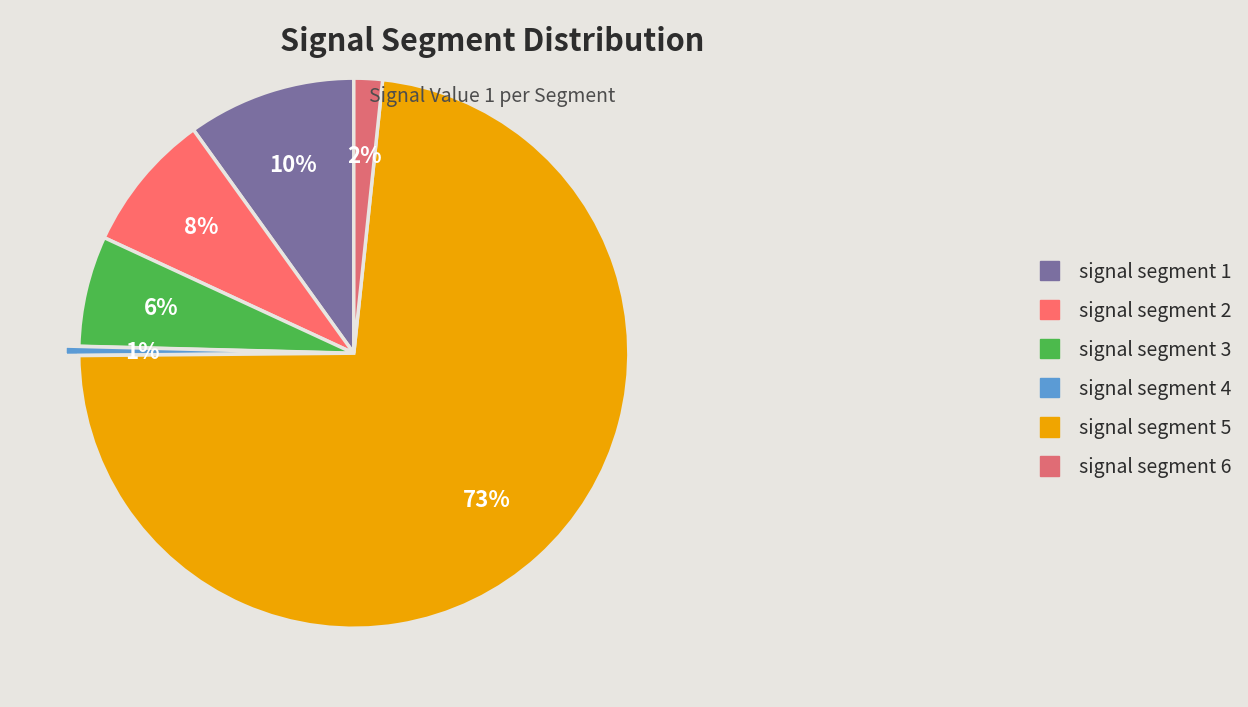

What is the largest slice in the pie chart?

signal segment 5